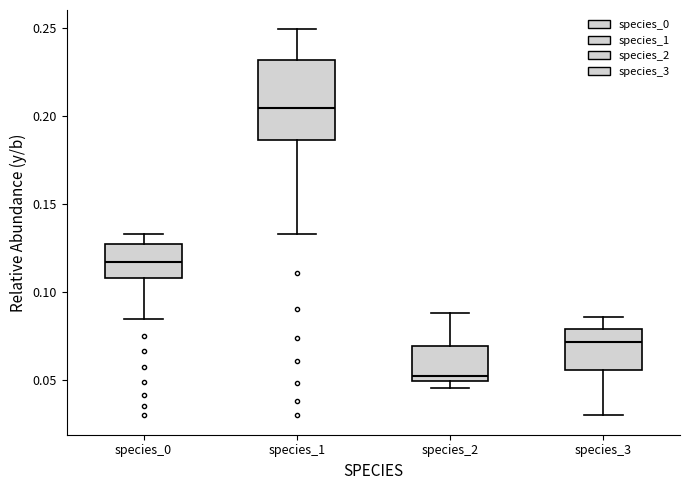

Reading left to right, read every box against the y-axis: the position of its median line, the range the box covers, and the ends of its whiskers. The values are not printed on the chart, so give them approximately, as read against the axis.

species_0: median 0.115, box 0.110 to 0.130, whiskers 0.085 to 0.135
species_1: median 0.205, box 0.185 to 0.230, whiskers 0.135 to 0.250
species_2: median 0.050 (just above the box's lower edge), box 0.050 to 0.070, whiskers 0.045 to 0.090
species_3: median 0.070, box 0.055 to 0.080, whiskers 0.030 to 0.085